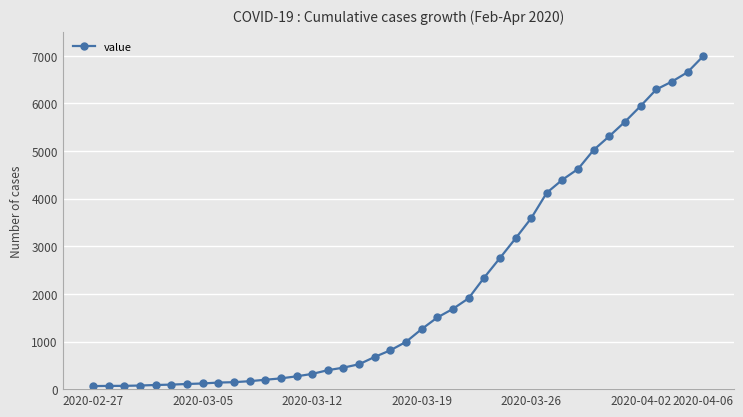

How many lines are shown in the chart?

1